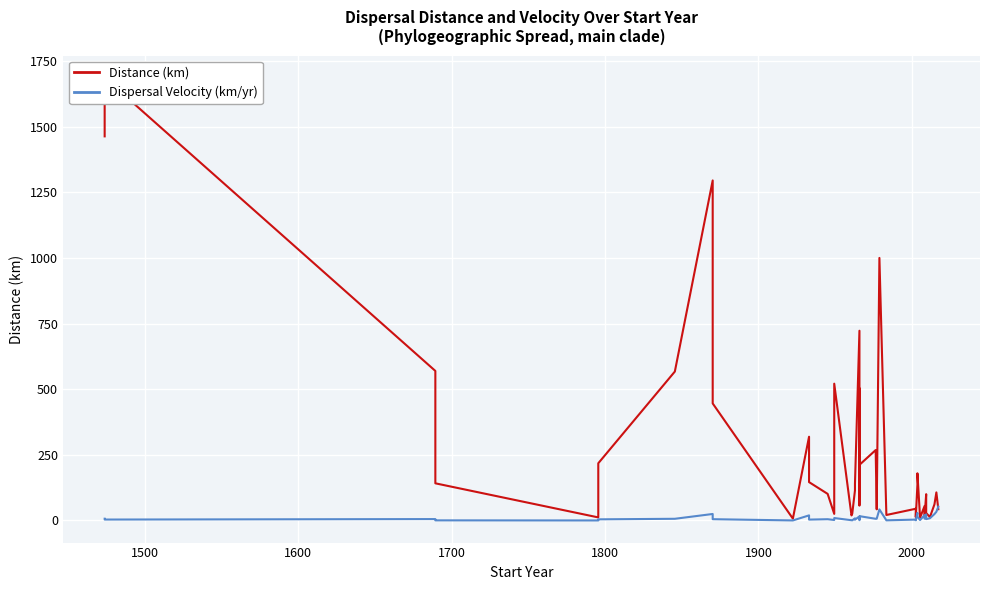

True or false: dispersal_velocity and distance intersect in this chart.

True